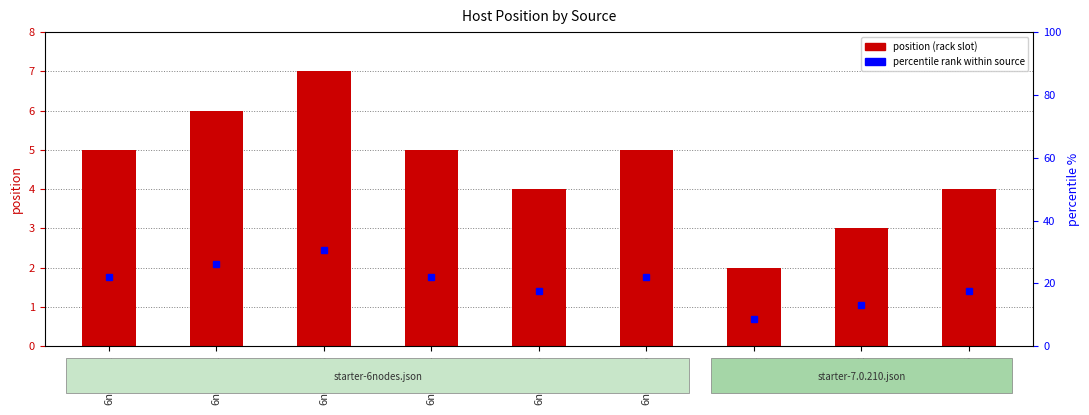

What is the change in value from 6node-03 to 6node-06?

-2